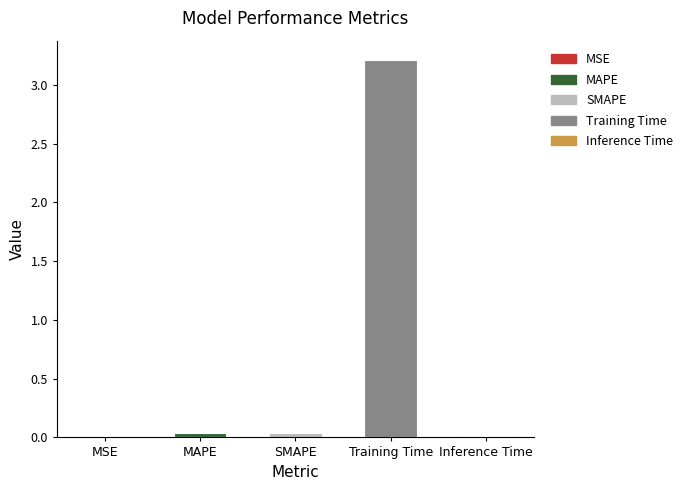

How many series are shown in this chart?

1